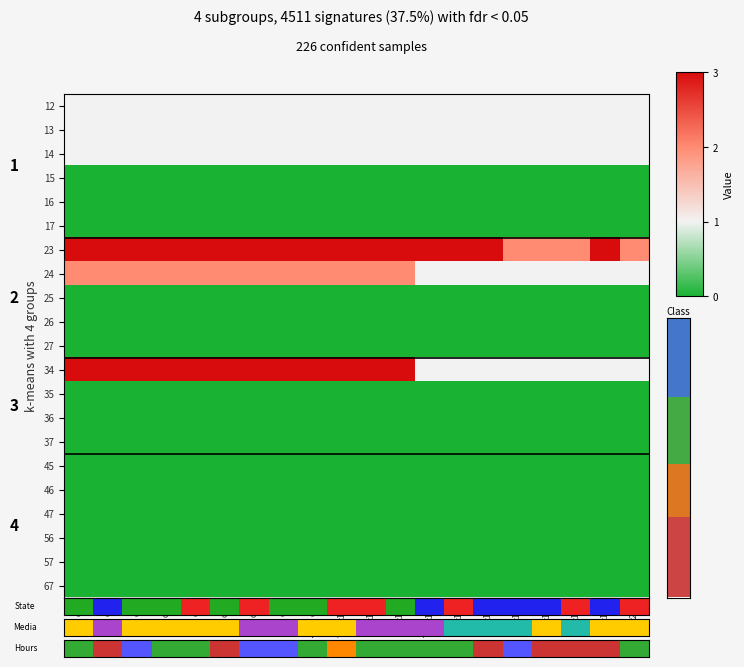

Is the value of 47 at c12 greater than the value of 67 at c19?

No